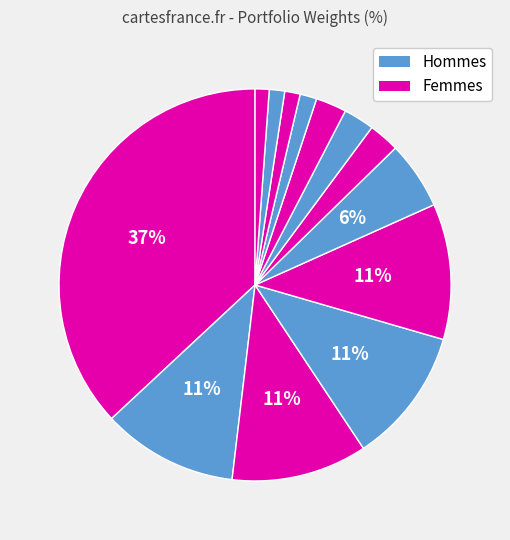

How many slices are in this pie chart?

13